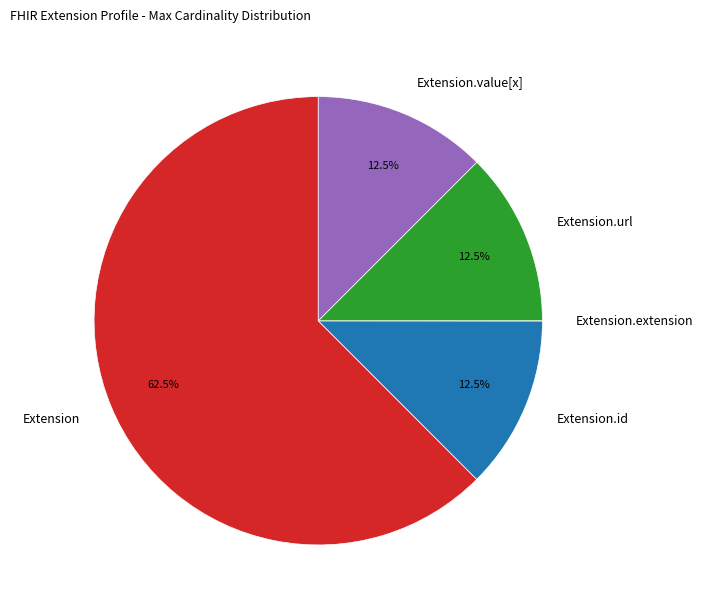

Is there a majority slice in this chart?

Yes